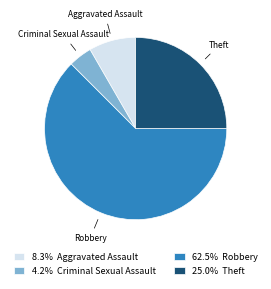

Count the number of slices in the pie.

4